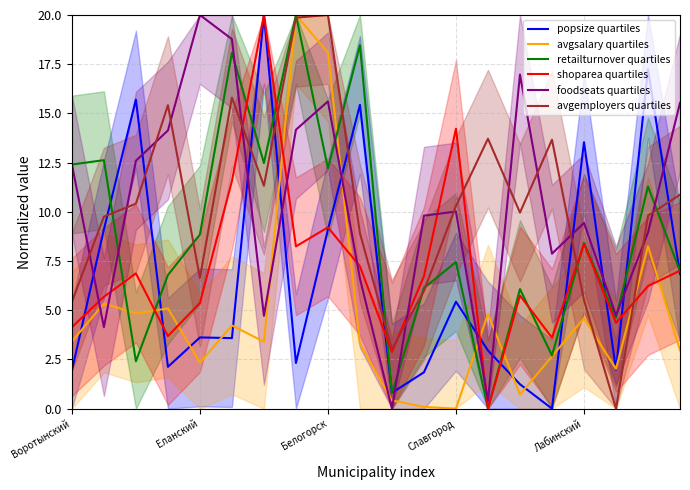

How many data points does each series have?

20